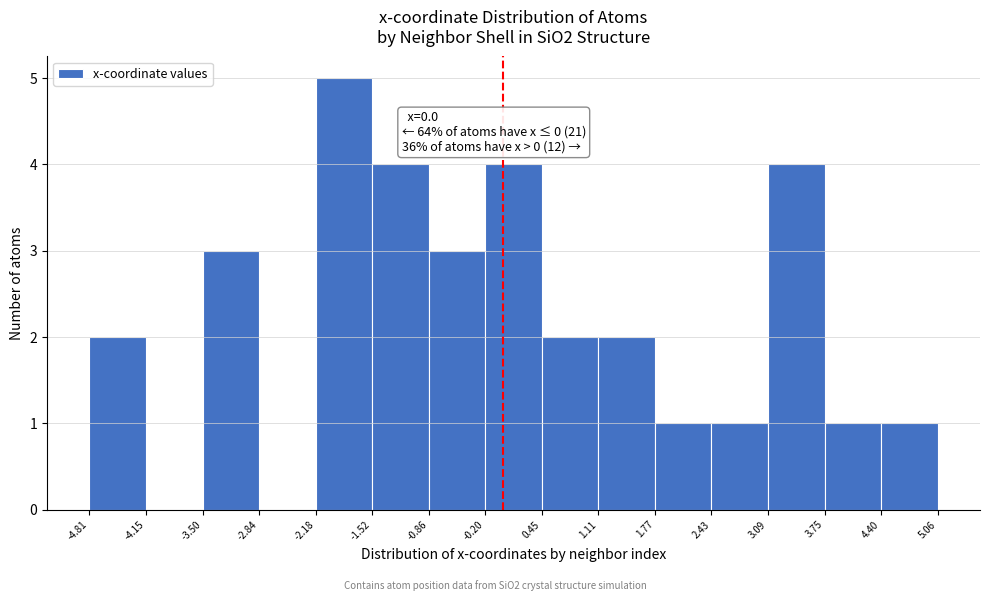

Which range on the x-axis has the tallest bar?

-2.18 to -1.52